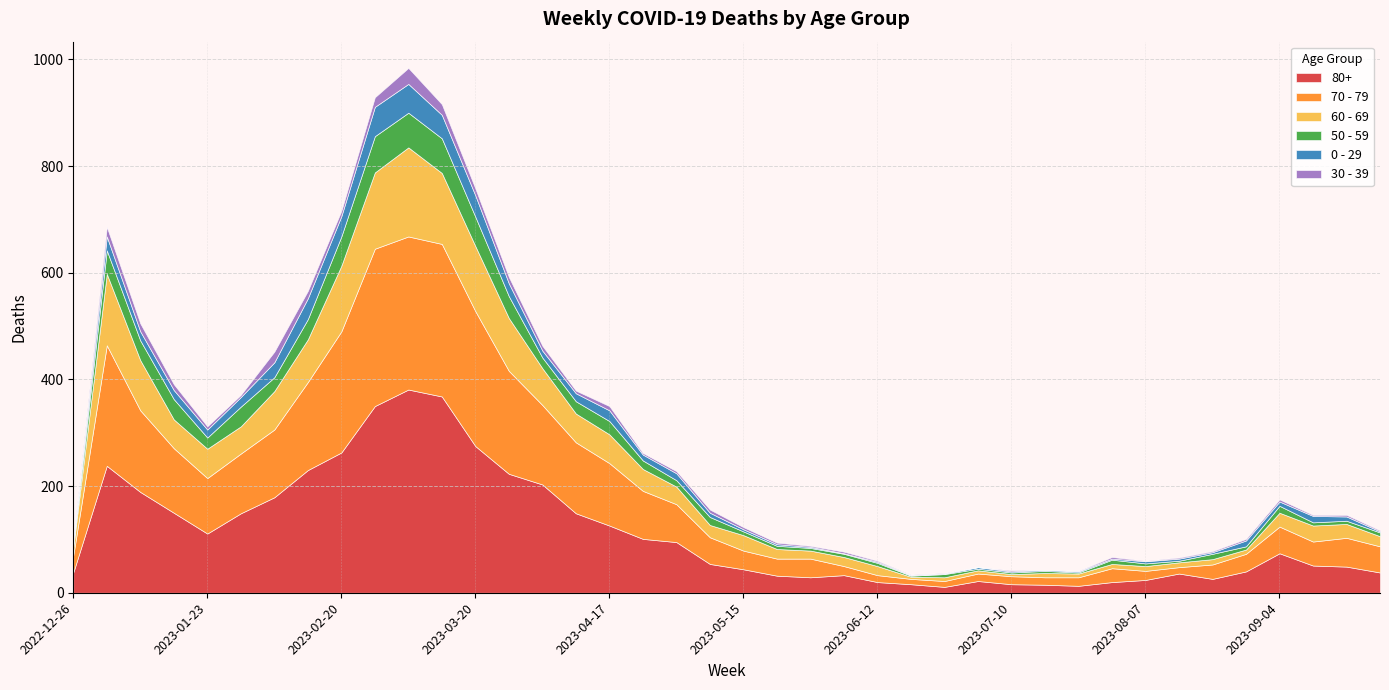

How many lines are shown in the chart?

6